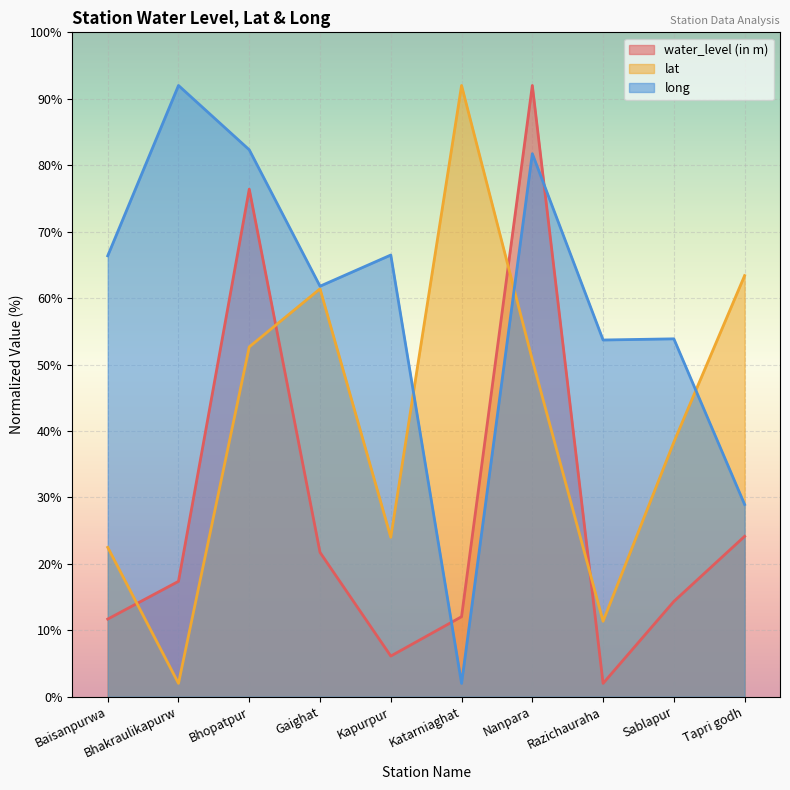

What is the difference between the maximum and minimum values in the water_level (in m) series?

90.0